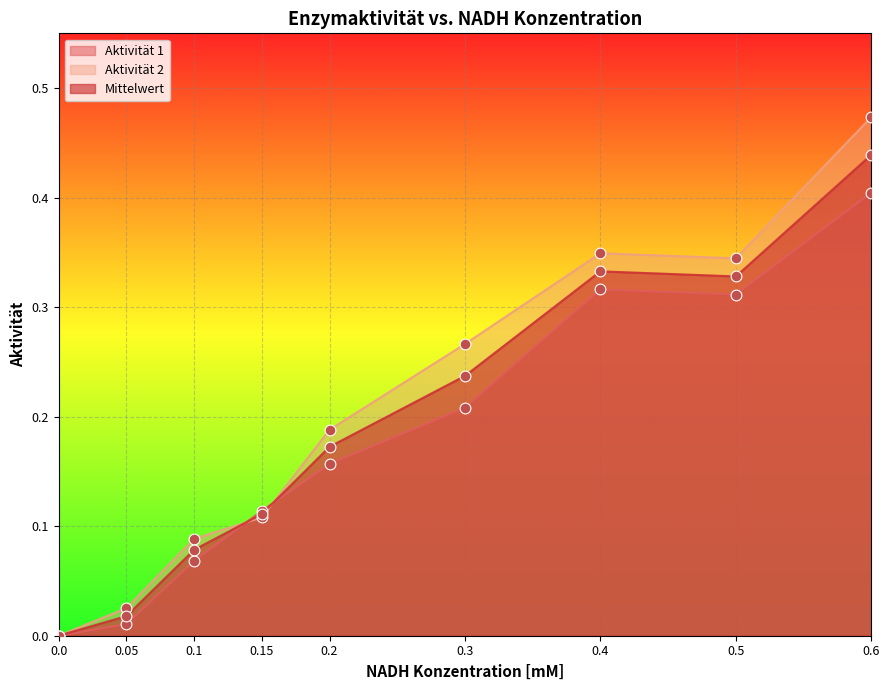

What are all the series names shown in the legend?

Aktivität 1, Aktivität 2, Mittelwert